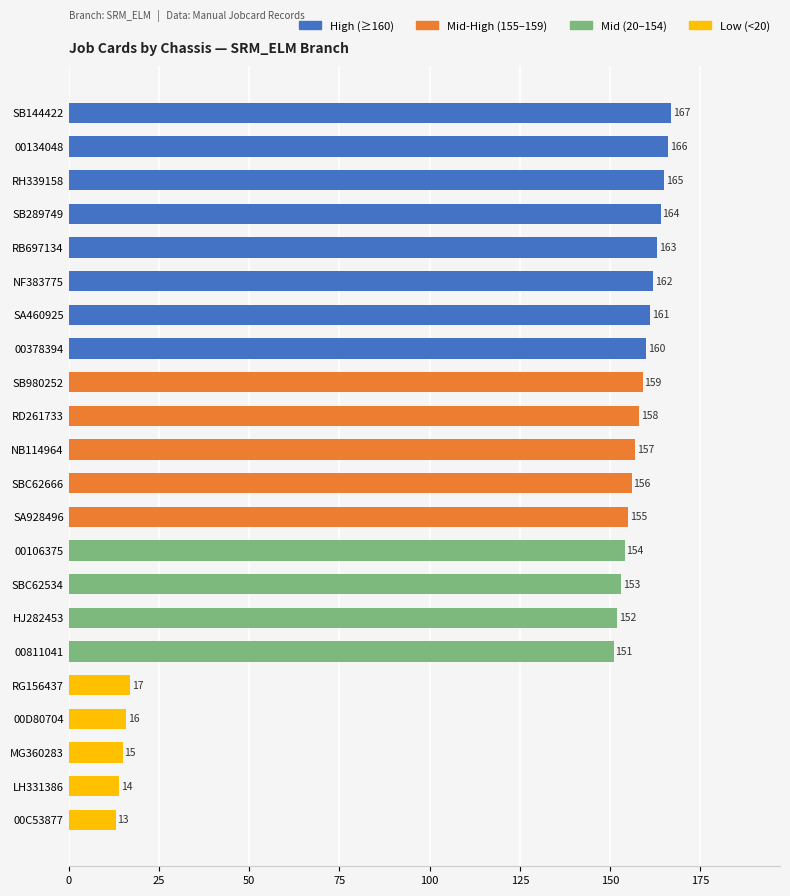

The chart shows a value of 152 at HJ282453. True or false?

True